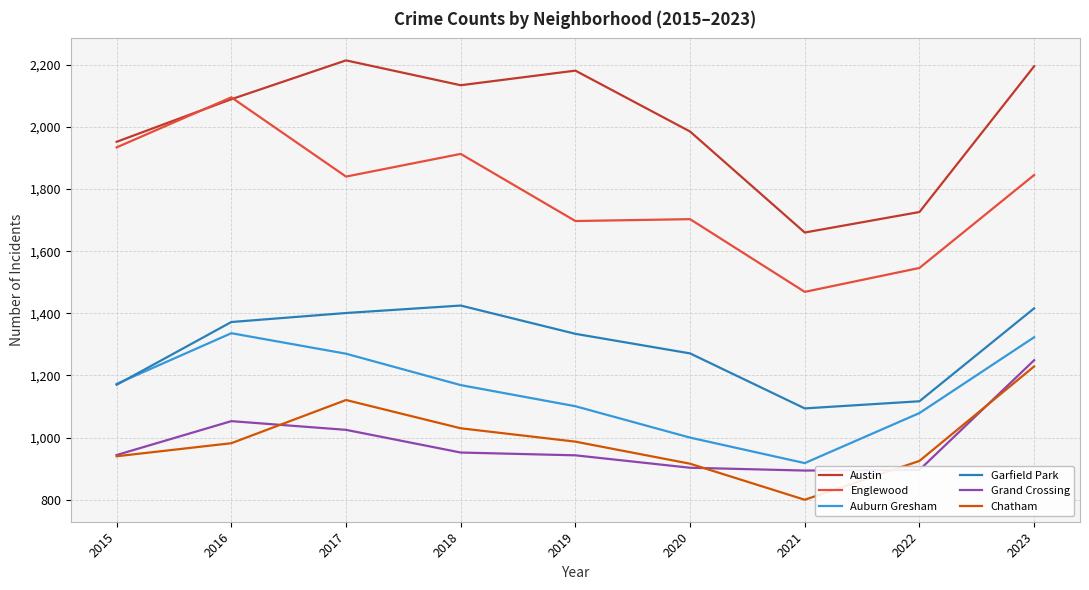

The value of Grand Crossing at 2017 is 1025. True or false?

True